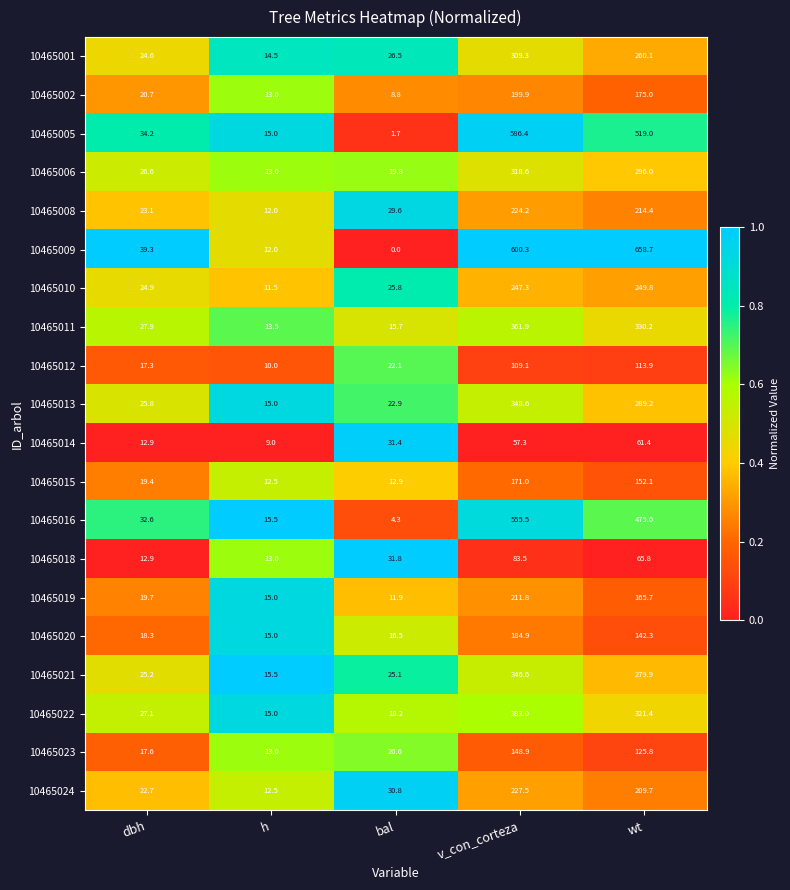

Which series has the largest range (max minus min)?

10465009